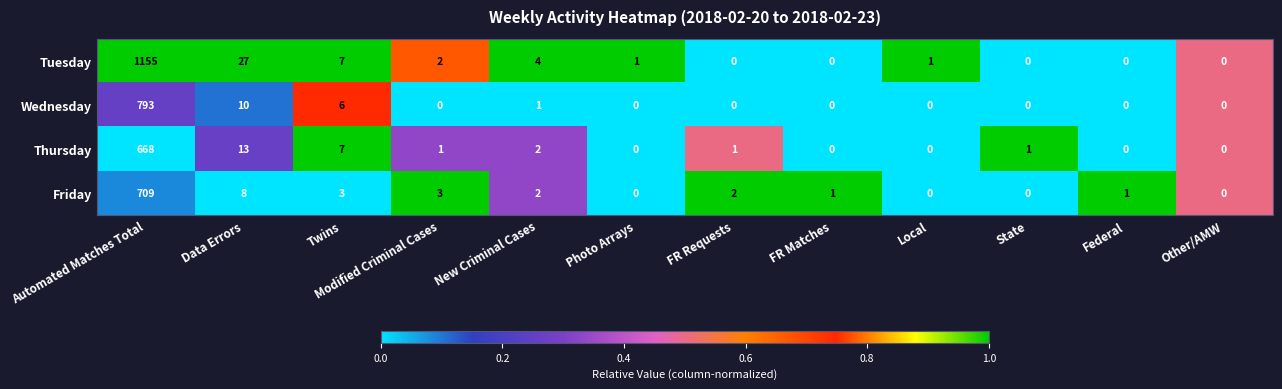

What is the sum of all Wednesday values?

810